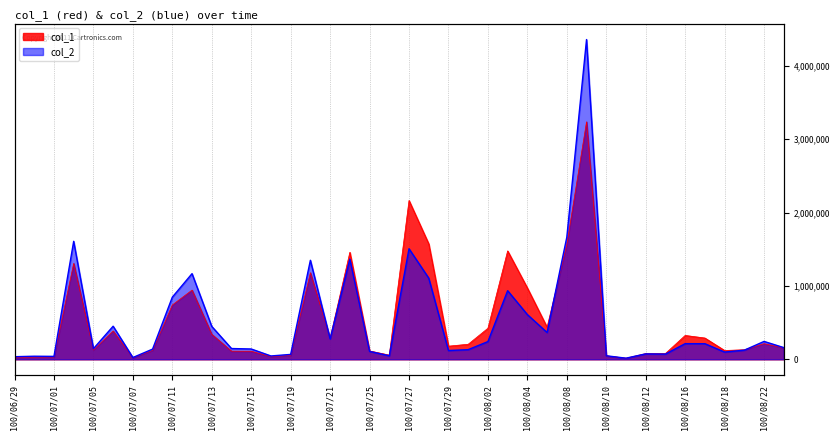

Does the chart have visible grid lines?

Yes